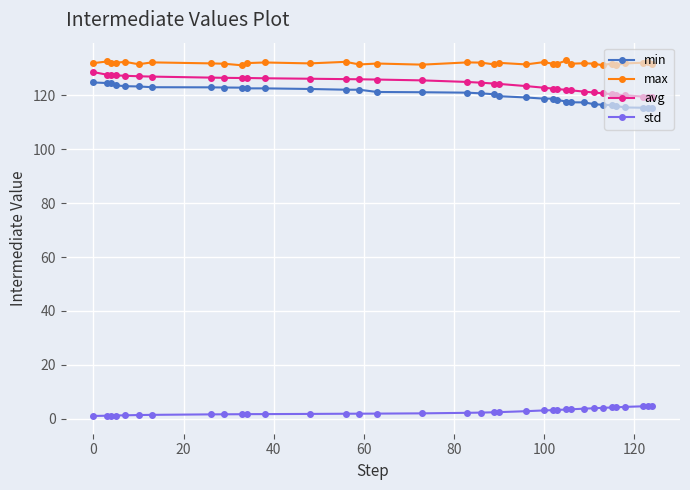

What is the difference between the second highest and minimum values in the avg series?

8.4